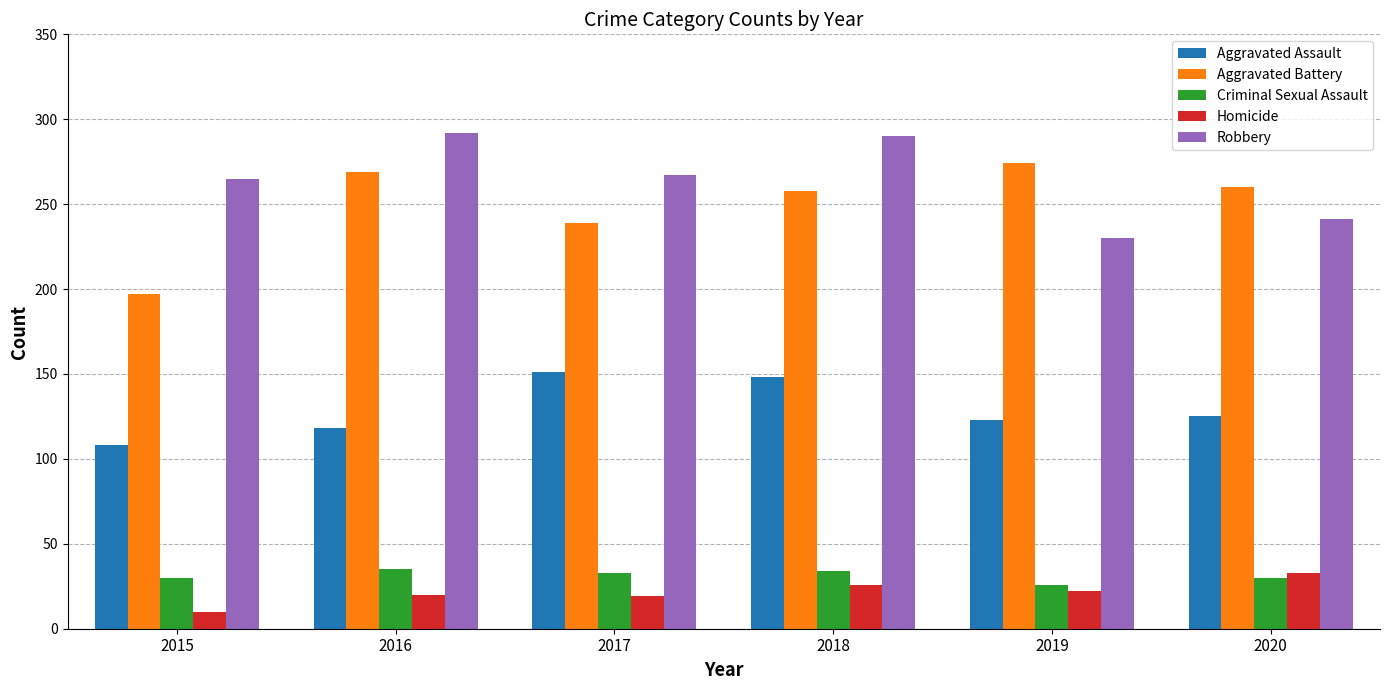

What are all the series names shown in the legend?

Aggravated Assault, Aggravated Battery, Criminal Sexual Assault, Homicide, Robbery